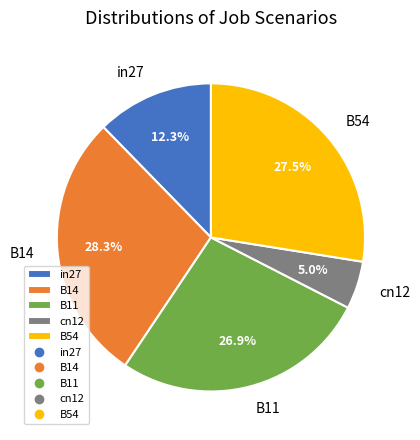

How many segments does this pie chart have?

5